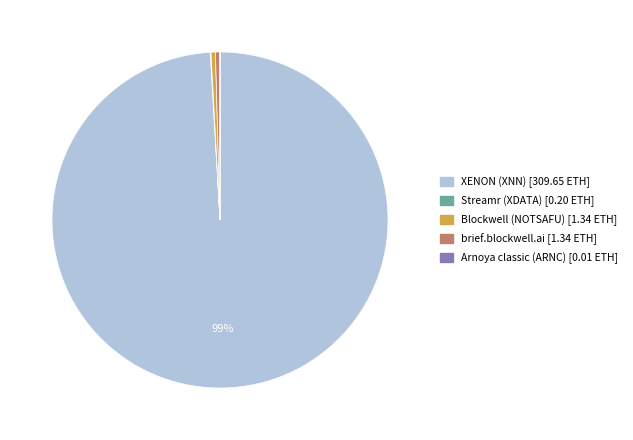

Which slice is the largest?

XENON (XNN)